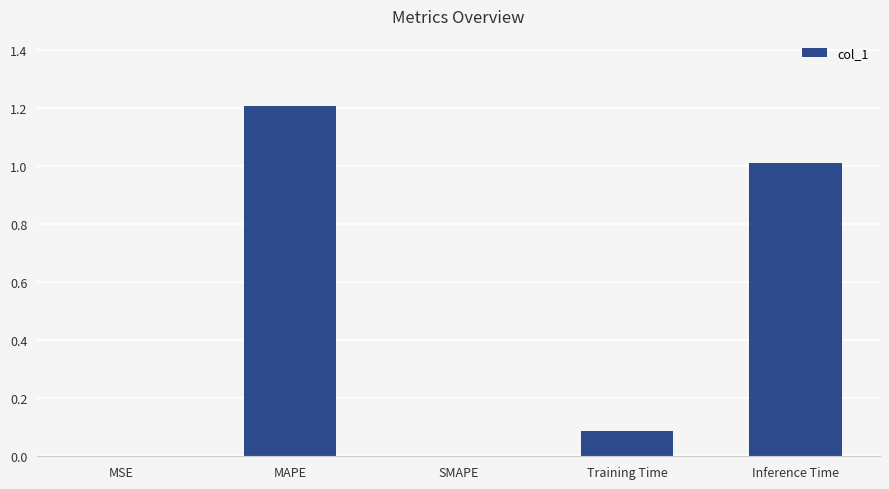

What is the ratio of the value at Inference Time to the value at MAPE?

0.8